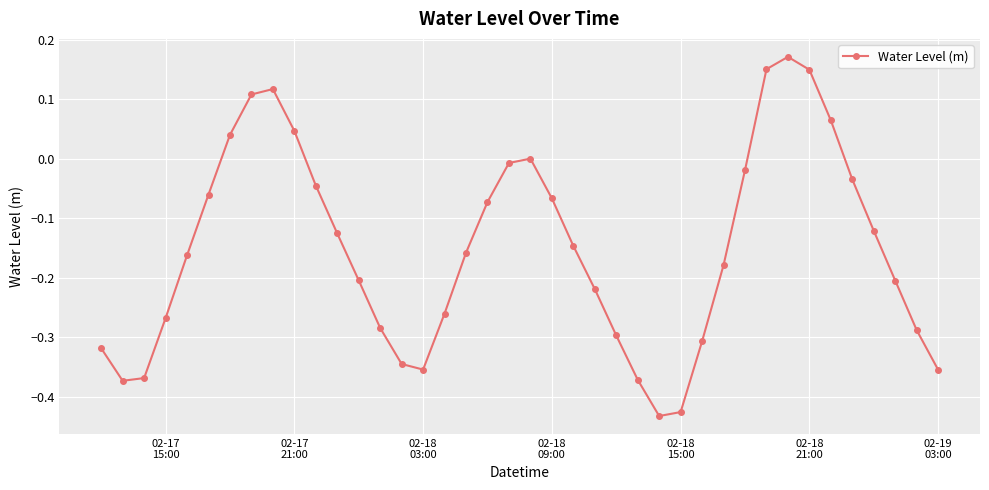

What is the sum of all values?

-6.0